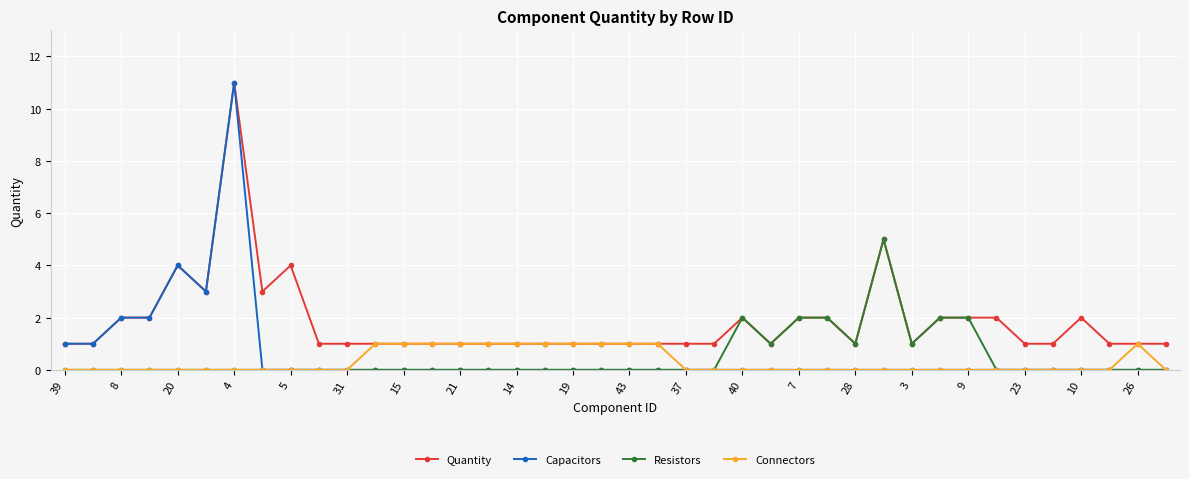

What is the maximum value for Quantity?

11